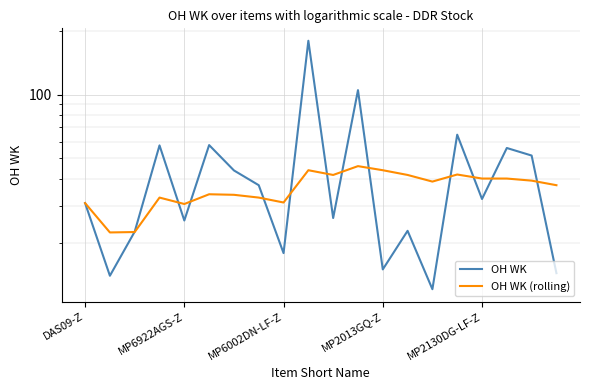

Where is OH WK nearest to the value 95?

11